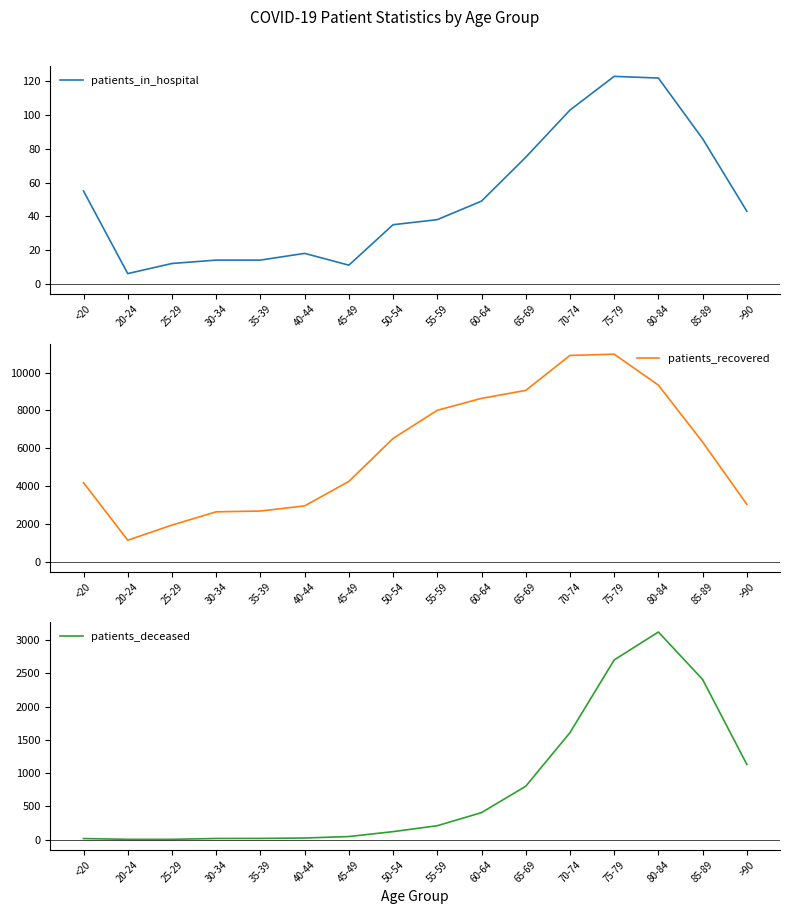

Reading left to right, what are all the values shown in this chart?

patients_in_hospital: <20=55	20-24=6	25-29=12	30-34=14	35-39=14	40-44=18	45-49=11	50-54=35	55-59=38	60-64=49	65-69=75	70-74=103	75-79=123	80-84=122	85-89=86	>90=43
patients_recovered: <20=4173	20-24=1128	25-29=1928	30-34=2630	35-39=2672	40-44=2945	45-49=4239	50-54=6513	55-59=8003	60-64=8635	65-69=9055	70-74=10907	75-79=10973	80-84=9334	85-89=6322	>90=3028
patients_deceased: <20=15	20-24=3	25-29=3	30-34=16	35-39=17	40-44=23	45-49=45	50-54=119	55-59=208	60-64=405	65-69=802	70-74=1608	75-79=2702	80-84=3123	85-89=2409	>90=1130